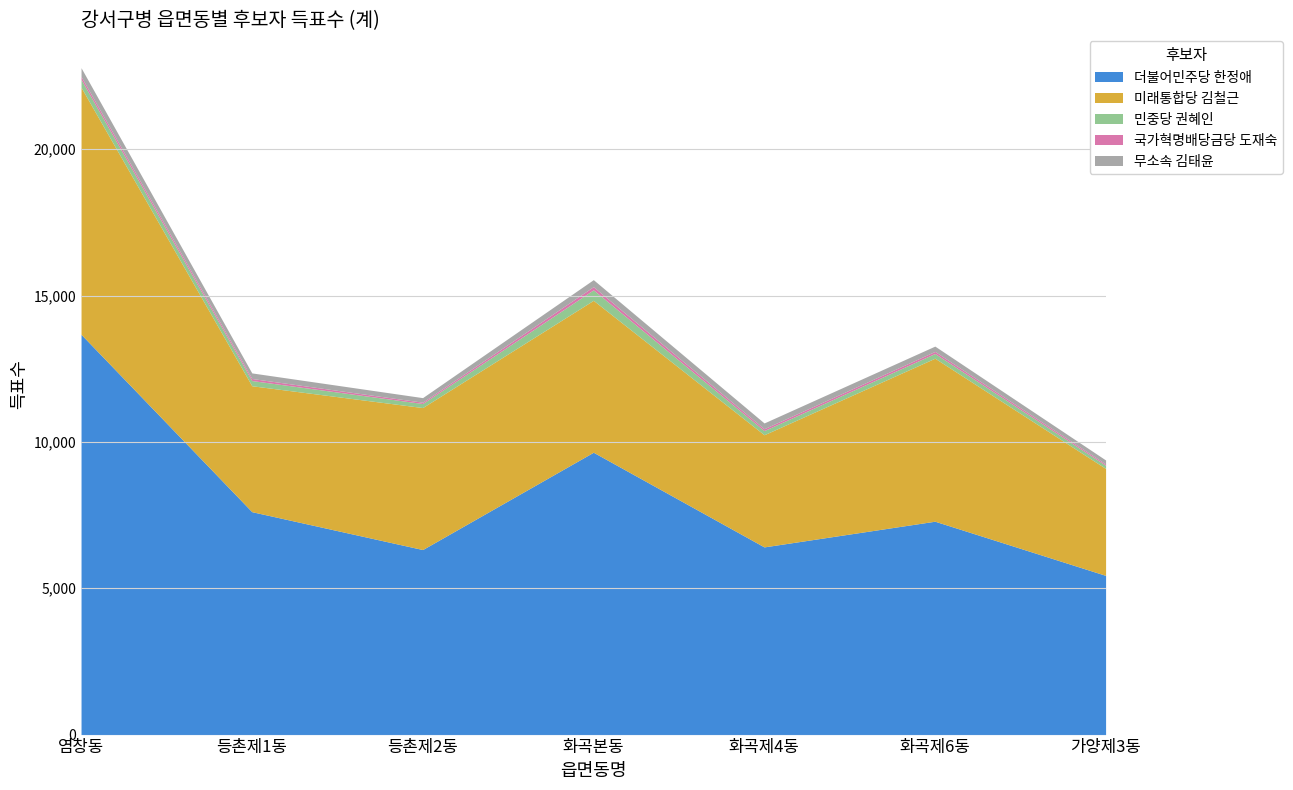

What is the spread (max minus min) of values at 화곡제6동?

7221